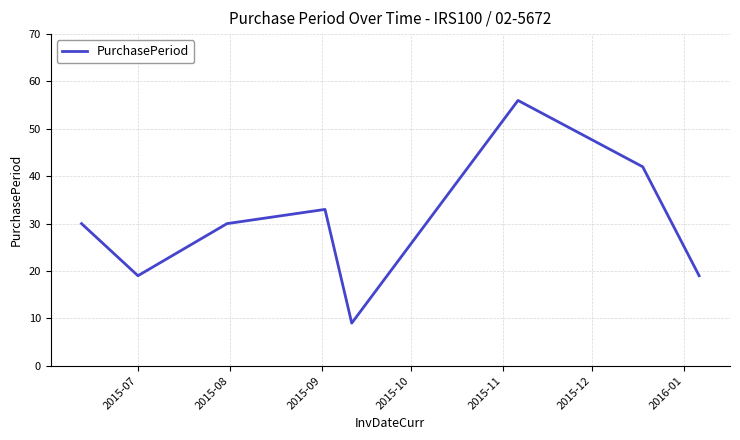

What is the minimum value shown in the chart?

9